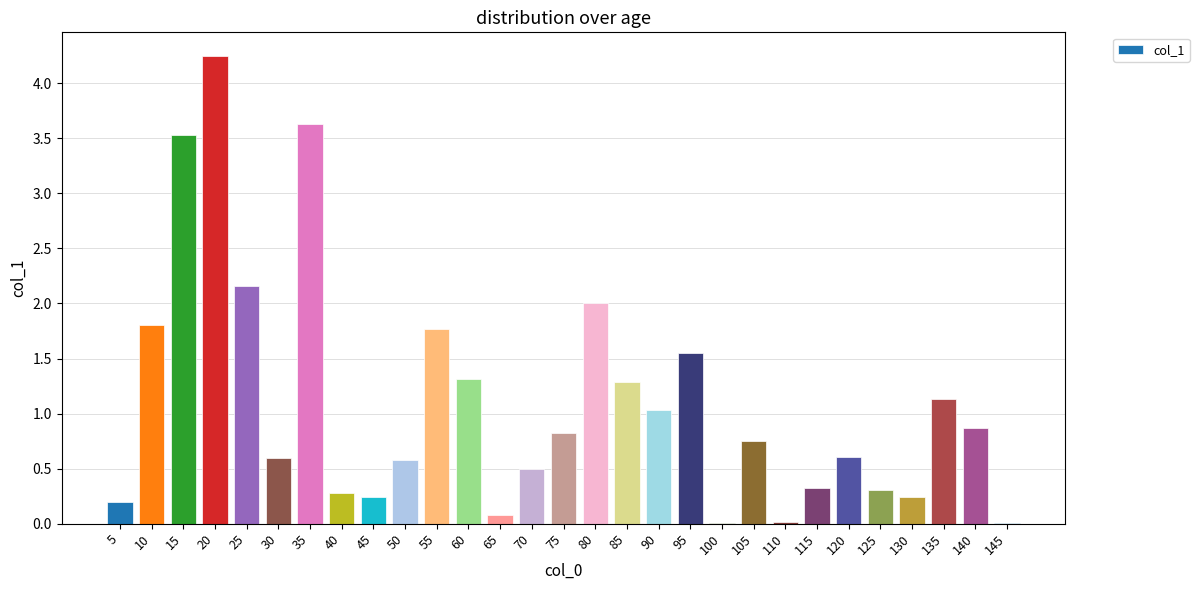

What is the average value?

1.1